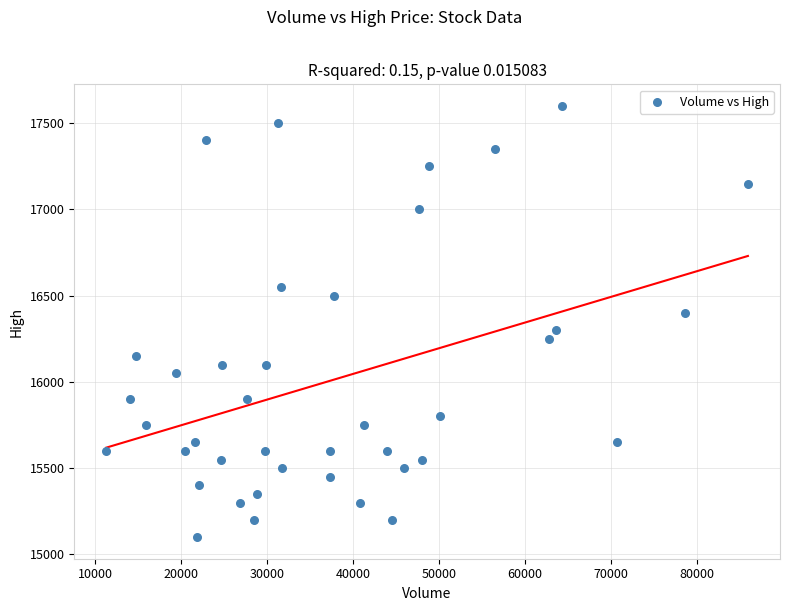

What is the range of X values (max minus min)?

74683